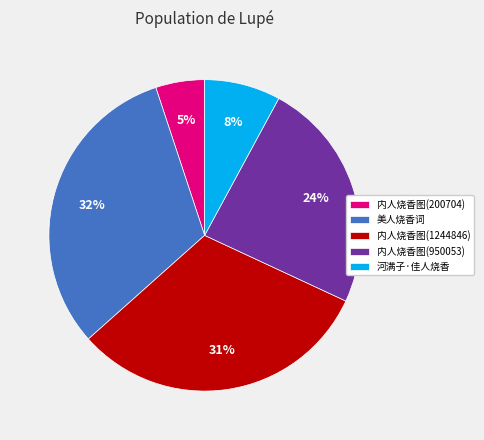

The 内人烧香图(200704) slice represents 1% of the pie. True or false?

False